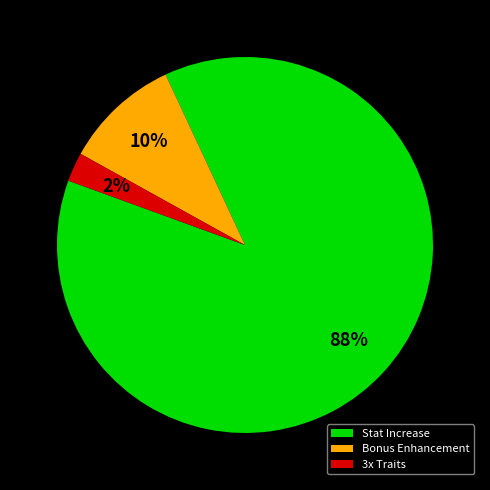

Between 3x Traits and Stat Increase, which is larger?

Stat Increase